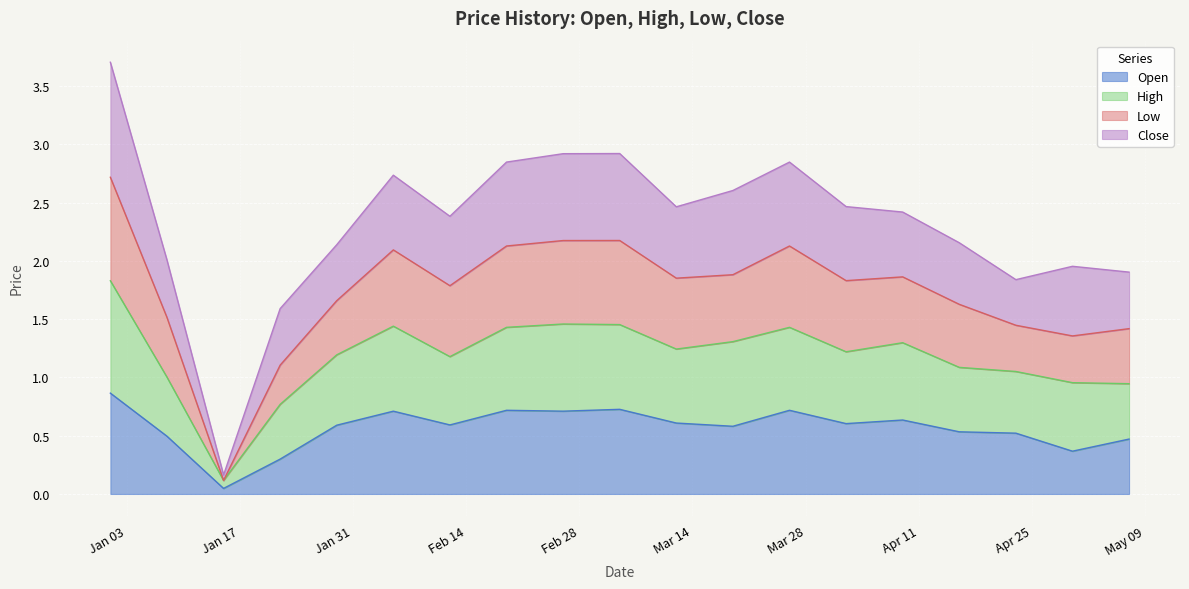

What is the maximum value for Open?

0.9